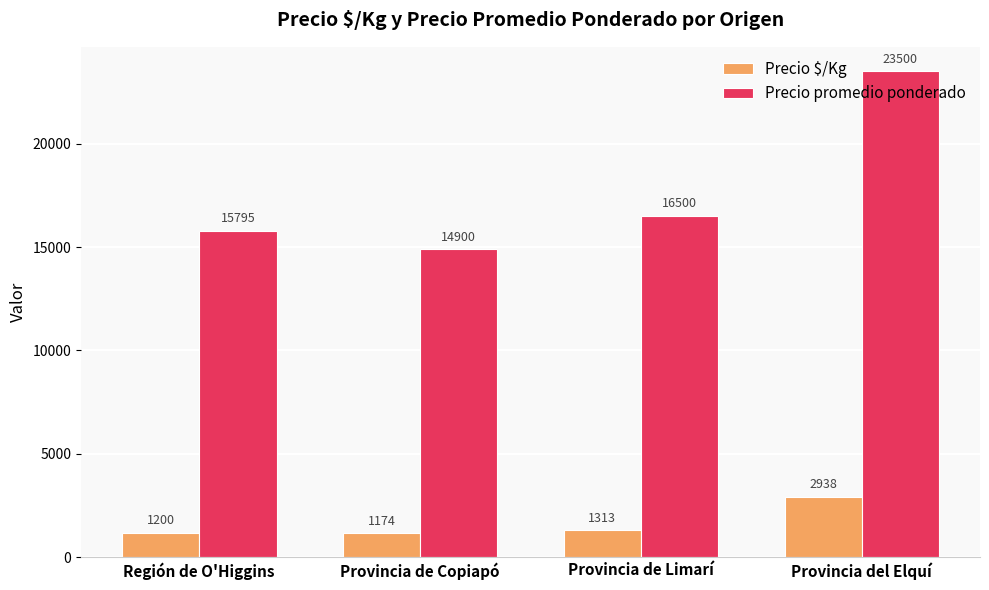

Where is Precio promedio ponderado nearest to the value 19200?

Provincia de Limarí